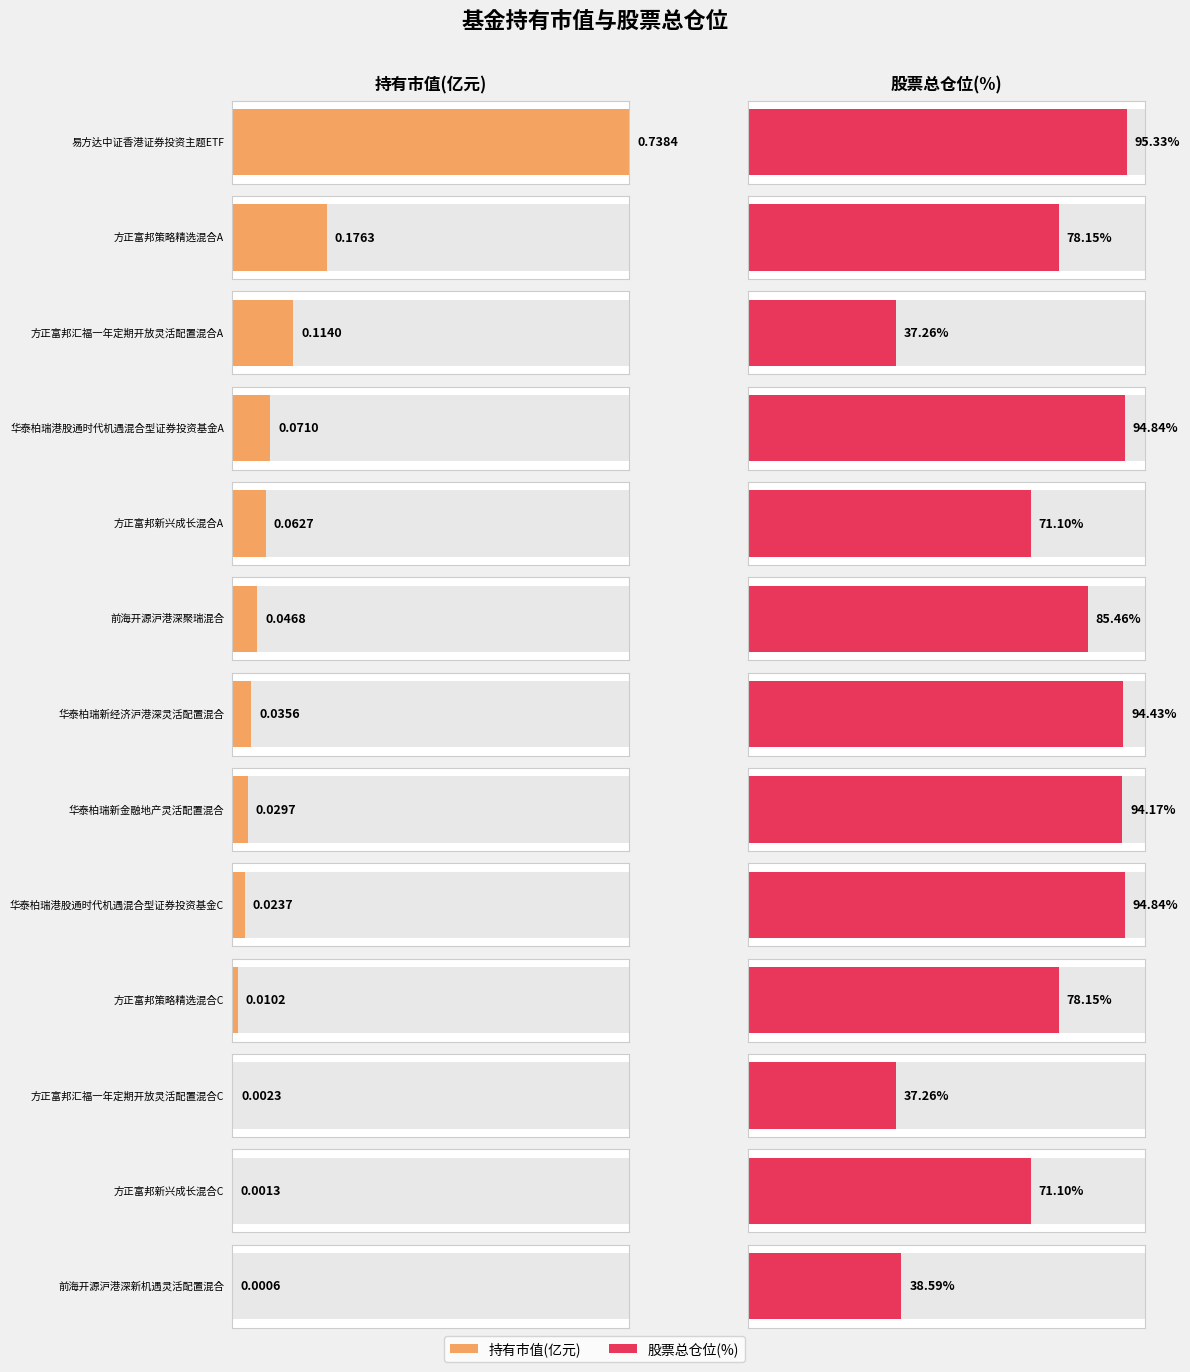

Is it true that 股票总仓位 equals 37.3 at 方正富邦汇福一年定期开放灵活配置混合A?

True